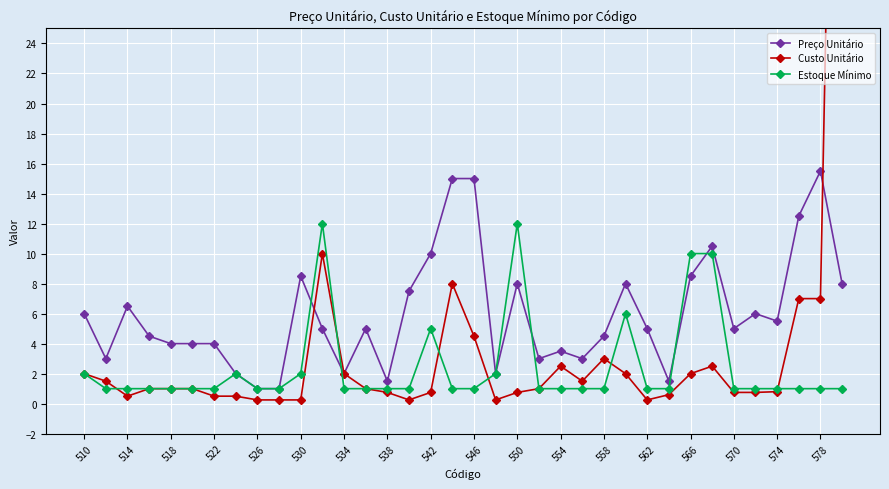

List the series in order of their peak value, highest first.

Custo Unitário, Preço Unitário, Estoque Mínimo